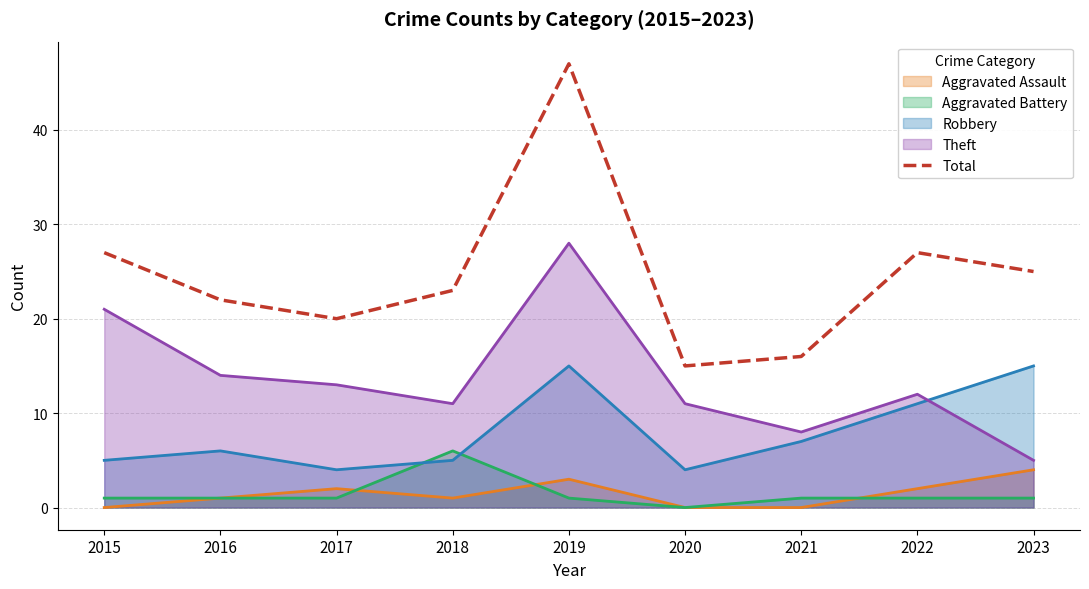

Read the value at 2018, to the nearest 10.

20